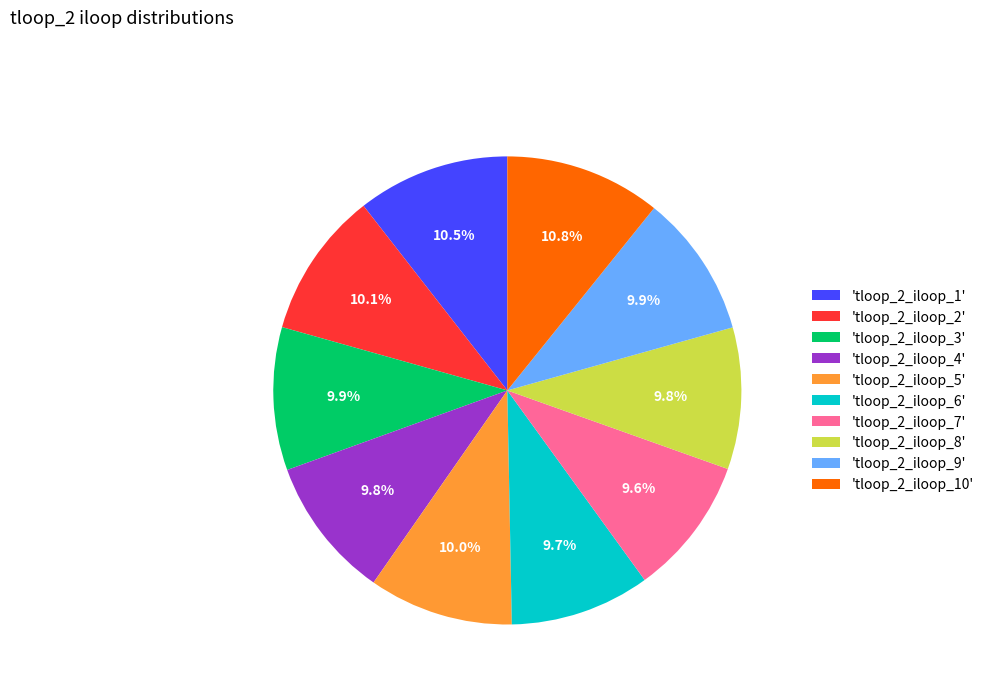

How many slices are in this pie chart?

10